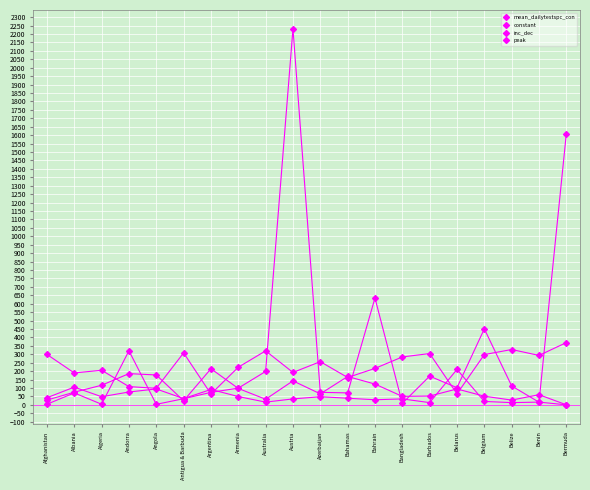

Reading left to right, transcribe all the data shown in this chart.

mean_dailytestspc_con: Afghanistan=3.3	Albania=70.5	Algeria=3.3	Andorra=320.6	Angola=2.9	Antigua & Barbuda=36.2	Argentina=73.9	Armenia=99.0	Australia=197.9	Austria=2230.5	Azerbaijan=74.0	Bahamas=70.6	Bahrain=633.6	Bangladesh=8.7	Barbados=170.0	Belarus=101.5	Belgium=450.5	Belize=111.9	Benin=15.5	Bermuda=1608.5
constant: Afghanistan=299.0	Albania=189.0	Algeria=205.0	Andorra=108.0	Angola=98.0	Antigua & Barbuda=308.0	Argentina=64.0	Armenia=223.0	Australia=320.0	Austria=192.0	Azerbaijan=256.0	Bahamas=162.0	Bahrain=216.0	Bangladesh=284.0	Barbados=304.0	Belarus=65.0	Belgium=298.0	Belize=328.0	Benin=293.0	Bermuda=369.0
inc_dec: Afghanistan=28.0	Albania=75.0	Algeria=116.0	Andorra=185.0	Angola=177.0	Antigua & Barbuda=24.0	Argentina=214.0	Armenia=97.0	Australia=33.0	Austria=142.0	Azerbaijan=65.0	Bahamas=168.0	Bahrain=123.0	Bangladesh=50.0	Barbados=52.0	Belarus=94.0	Belgium=51.0	Belize=28.0	Benin=60.0	Bermuda=0.0
peak: Afghanistan=42.0	Albania=105.0	Algeria=48.0	Andorra=76.0	Angola=94.0	Antigua & Barbuda=37.0	Argentina=91.0	Armenia=49.0	Australia=16.0	Austria=35.0	Azerbaijan=48.0	Bahamas=39.0	Bahrain=30.0	Bangladesh=35.0	Barbados=13.0	Belarus=210.0	Belgium=20.0	Belize=13.0	Benin=16.0	Bermuda=0.0